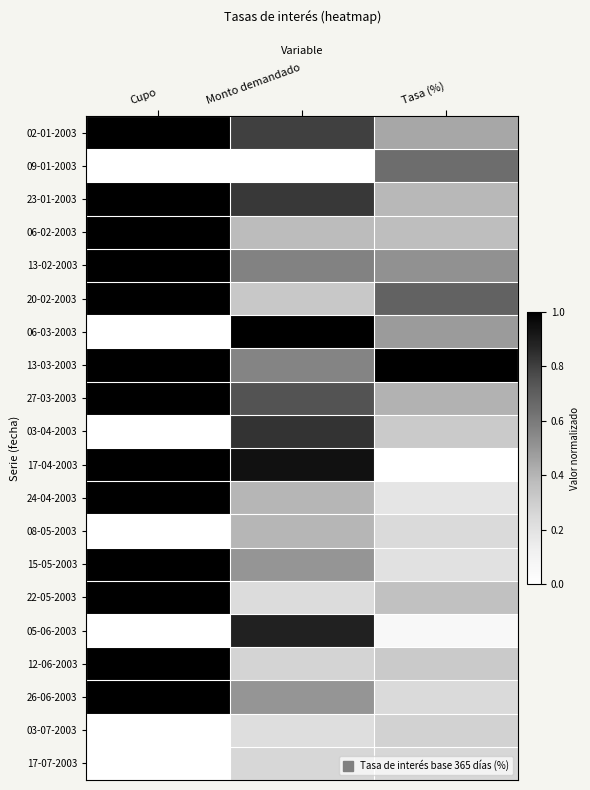

What is the total value across all series at Monto demandado?

10.6